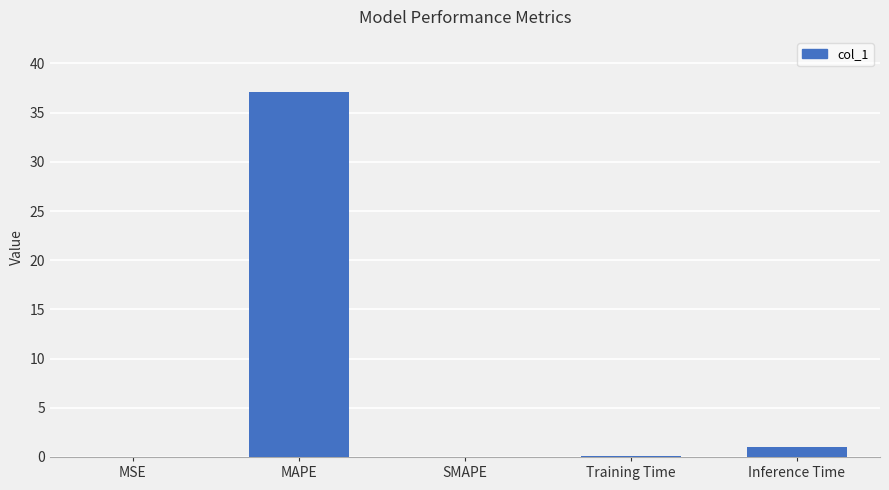

Count the number of data series in this chart.

1